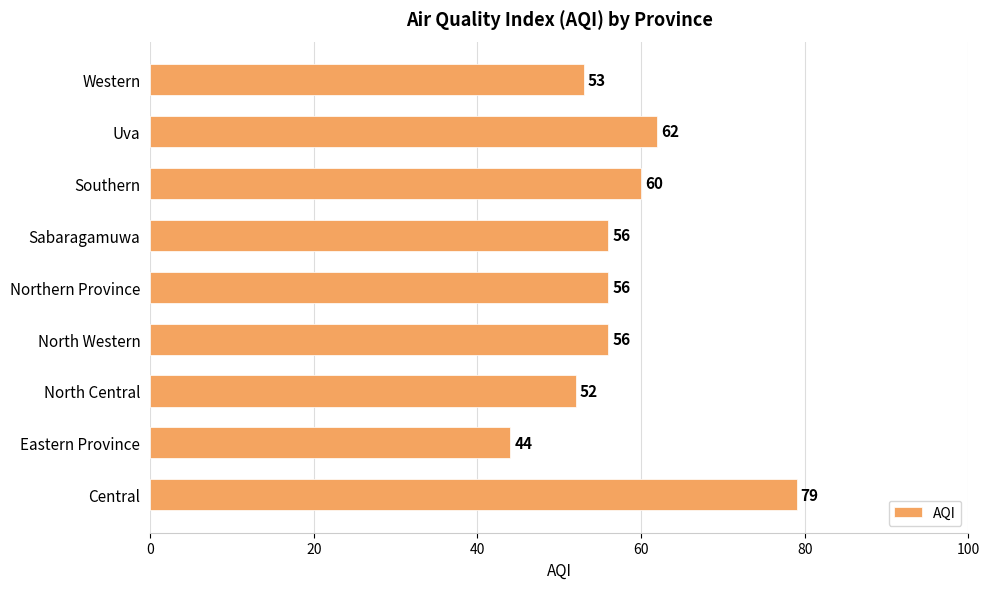

Where is the data nearest to the value 61?

Southern